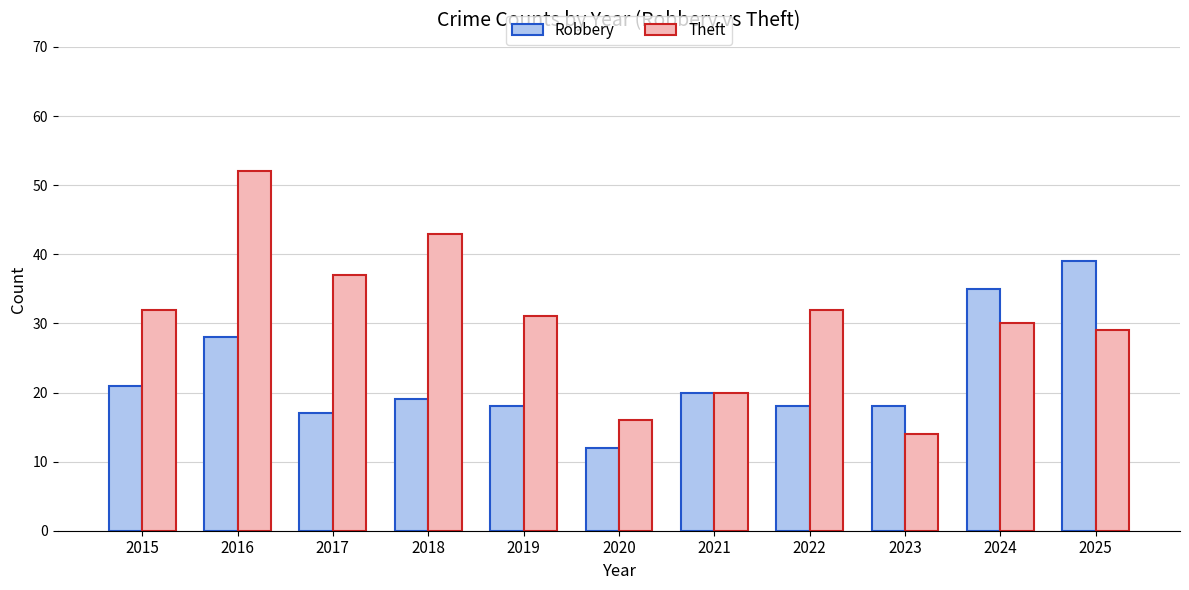

What is the difference between the second highest and minimum values in the Theft series?

29